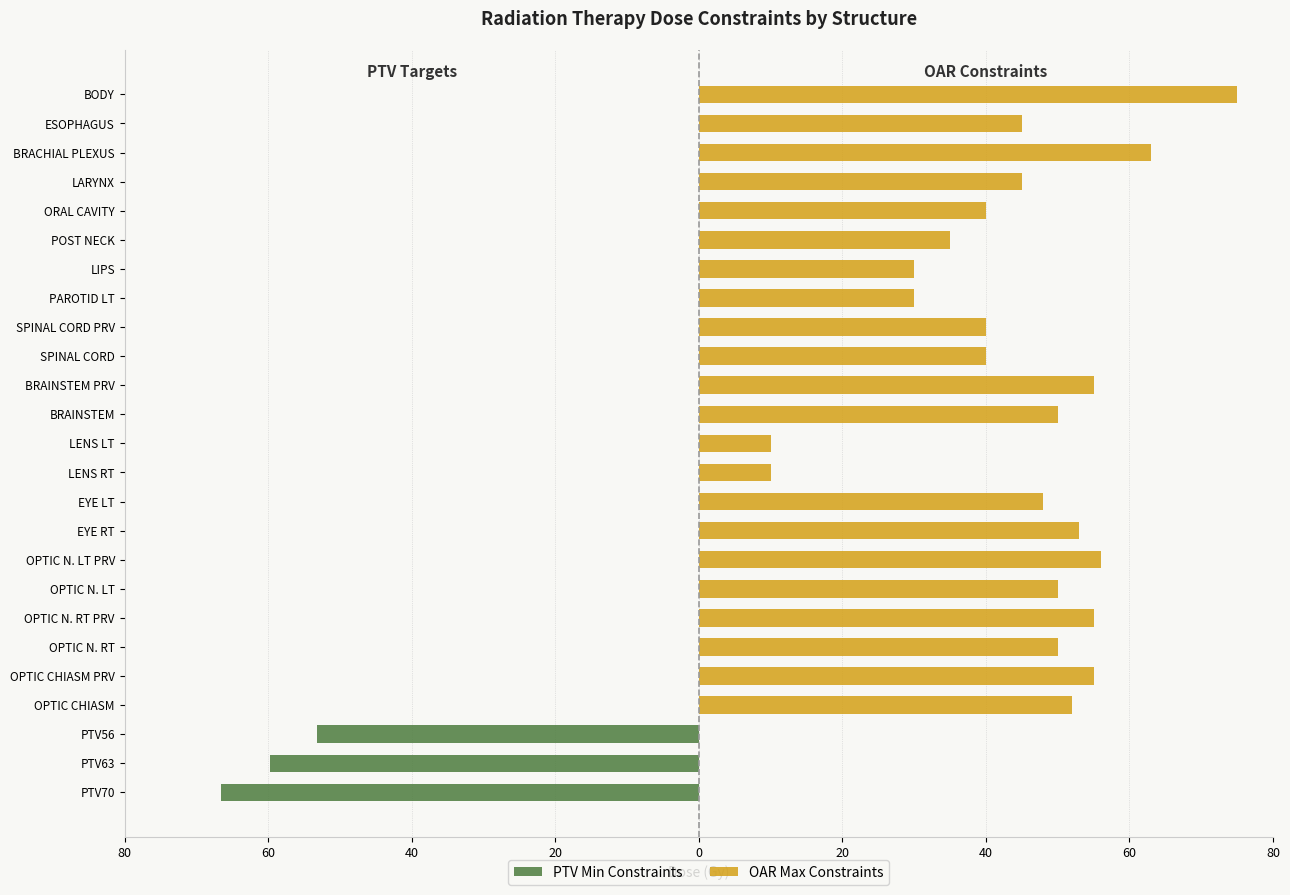

Rank the series at EYE LT from lowest to highest value.

PTV Min Constraints, OAR Max Constraints